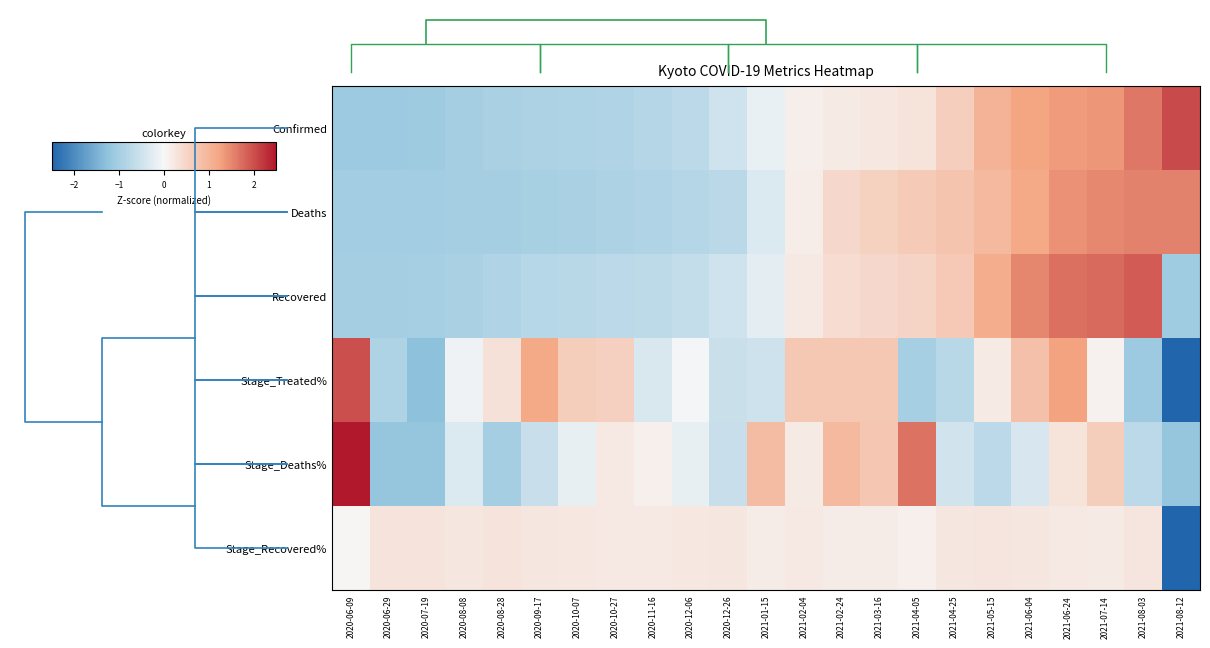

What is the spread (max minus min) of values at 2021-05-15?

1.9